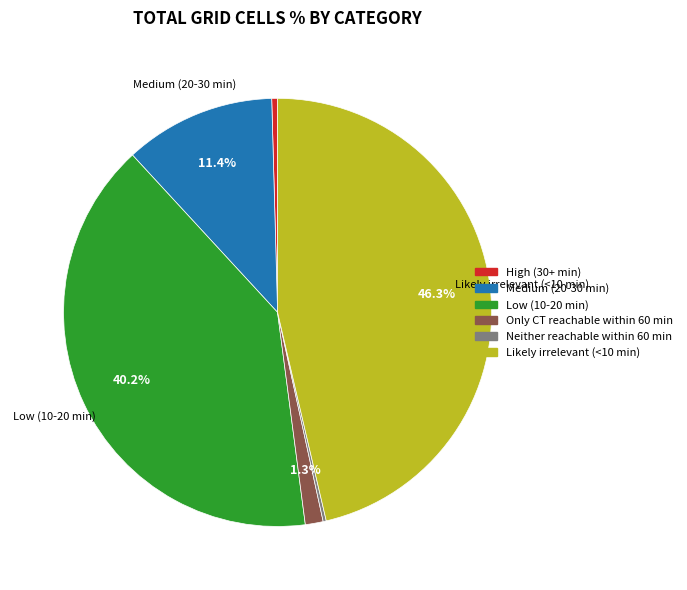

Is the sum of Likely irrelevant (<10 min) and Medium (20-30 min) greater than half?

Yes